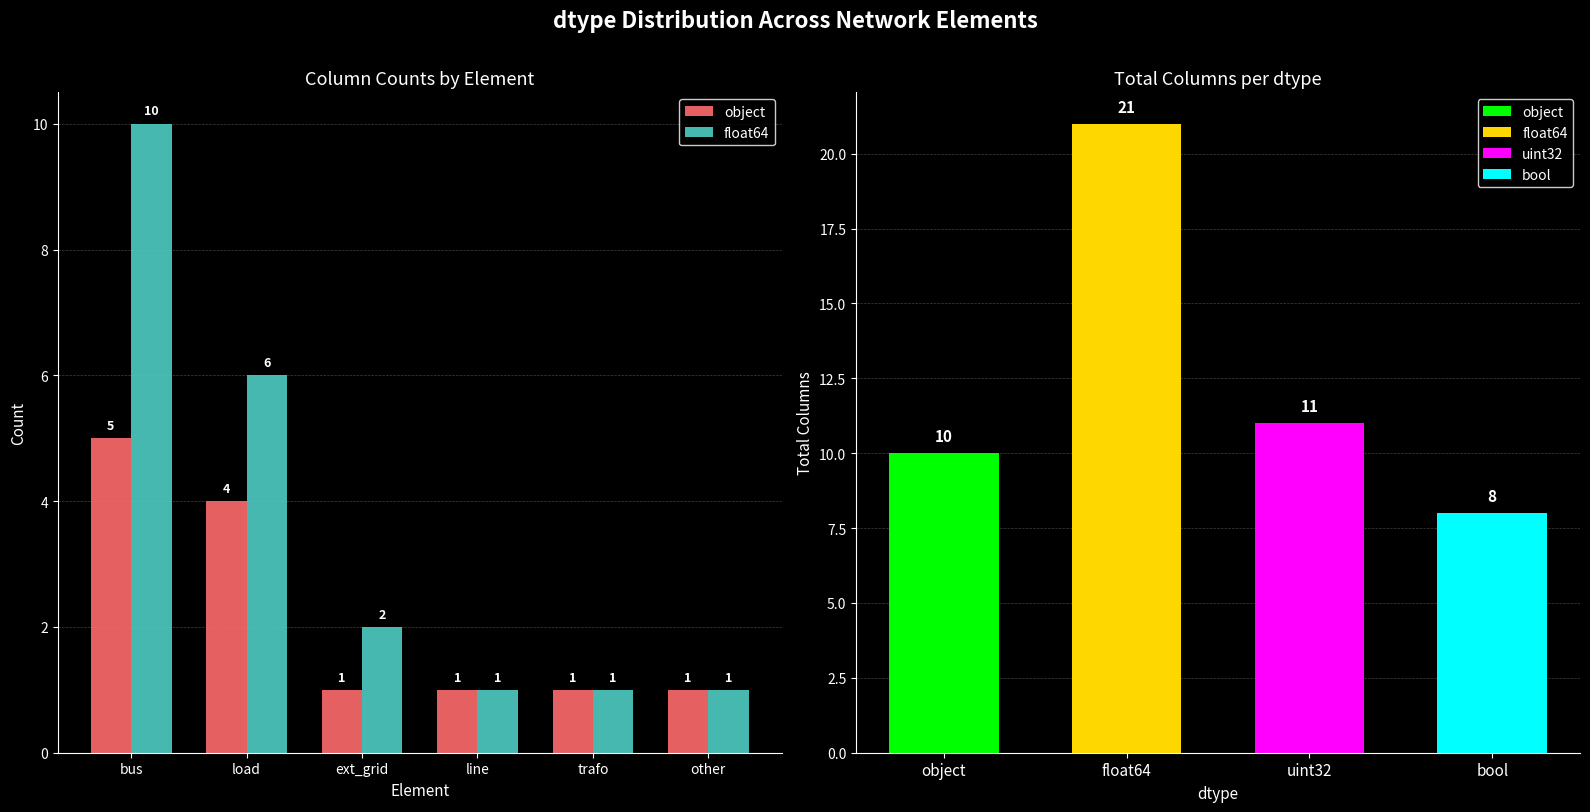

What is the difference between the maximum and minimum values in the object series?

4